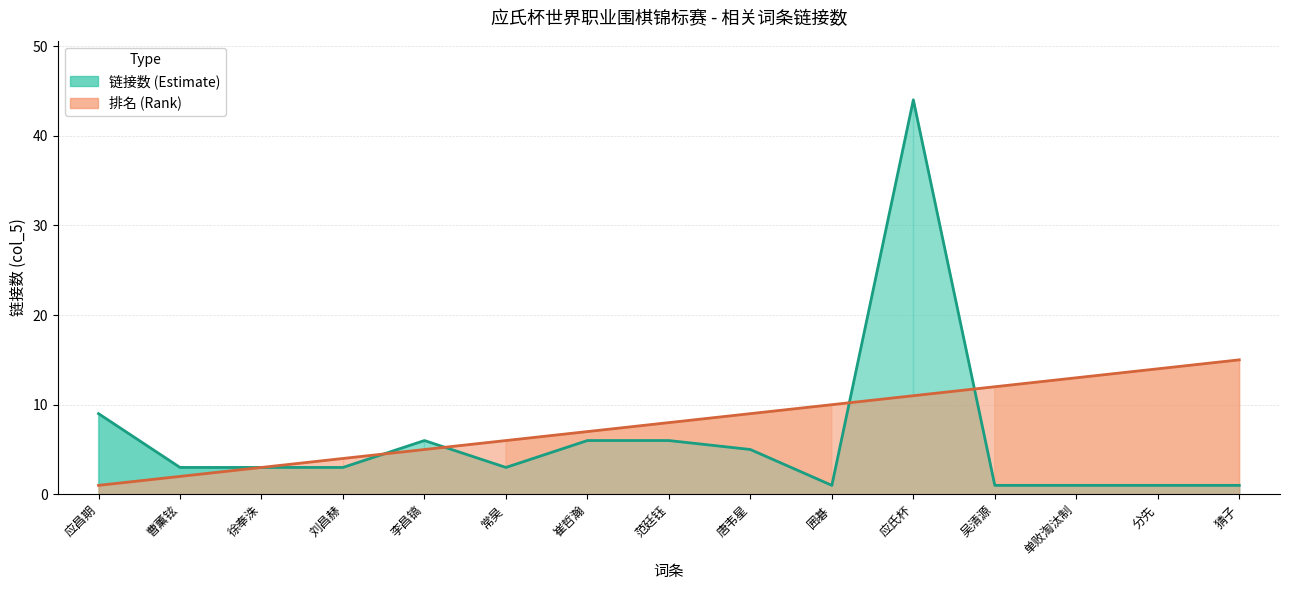

Is it true that link_count equals 3 at 徐奉洙?

True